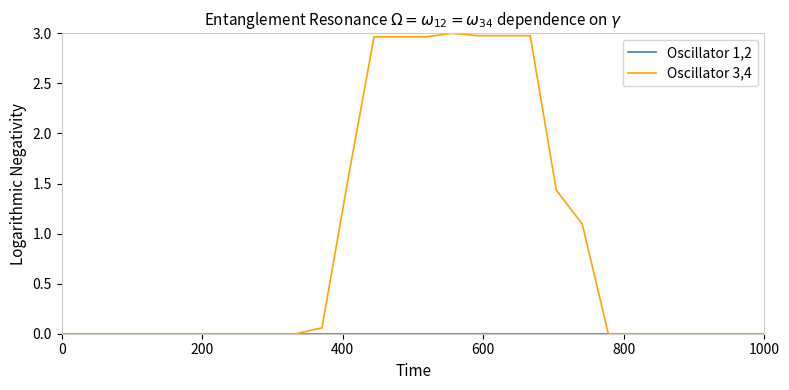

What is the maximum value shown in the chart?

3.0